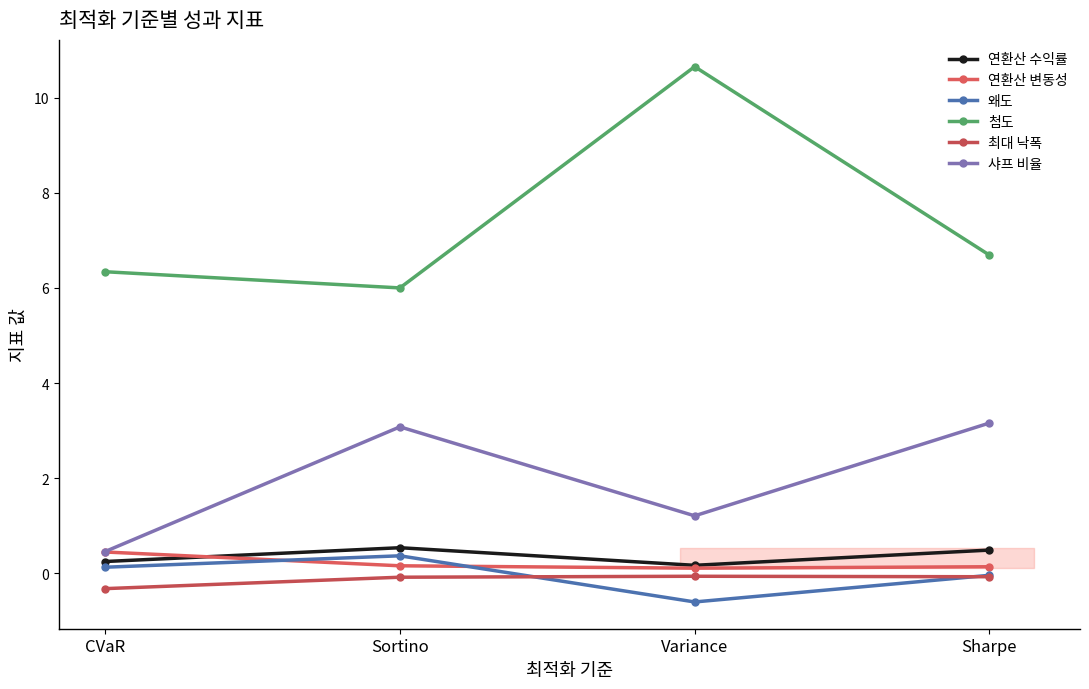

Count the 연환산 변동성 values in the range 0 to 1.

4